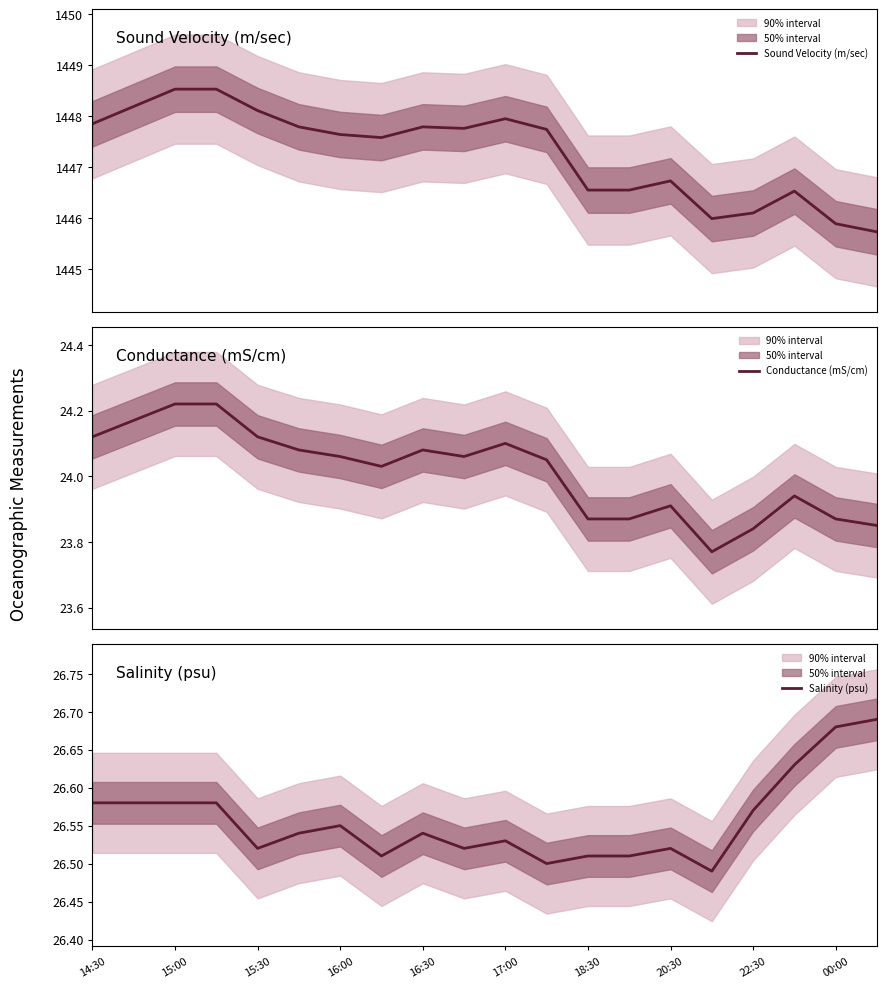

What is the lowest value of the Sound Velocity (m/sec) series?

1445.7